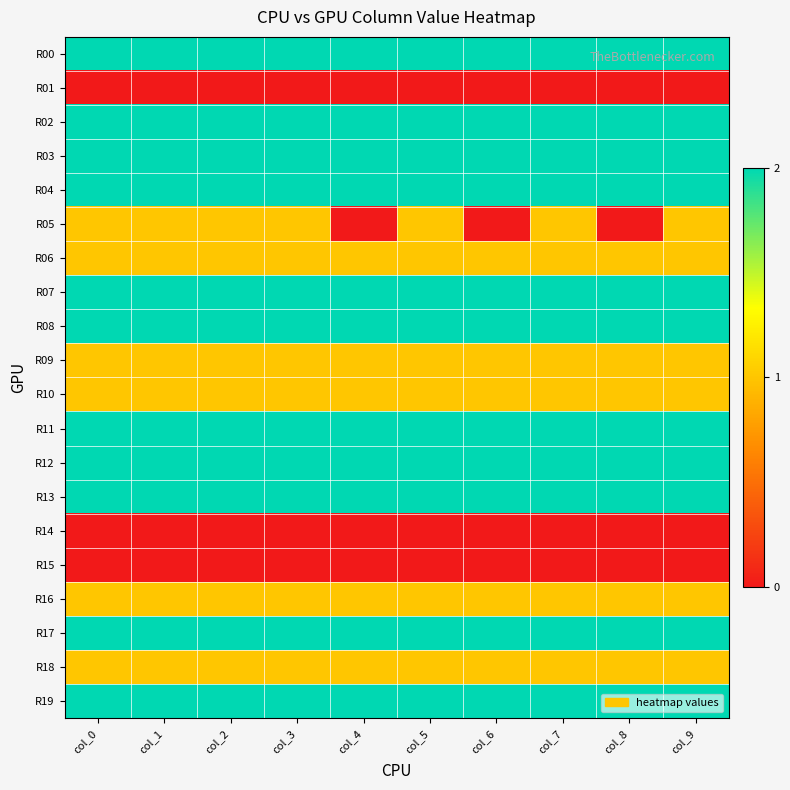

At how many categories does at least one series exceed 0?

10